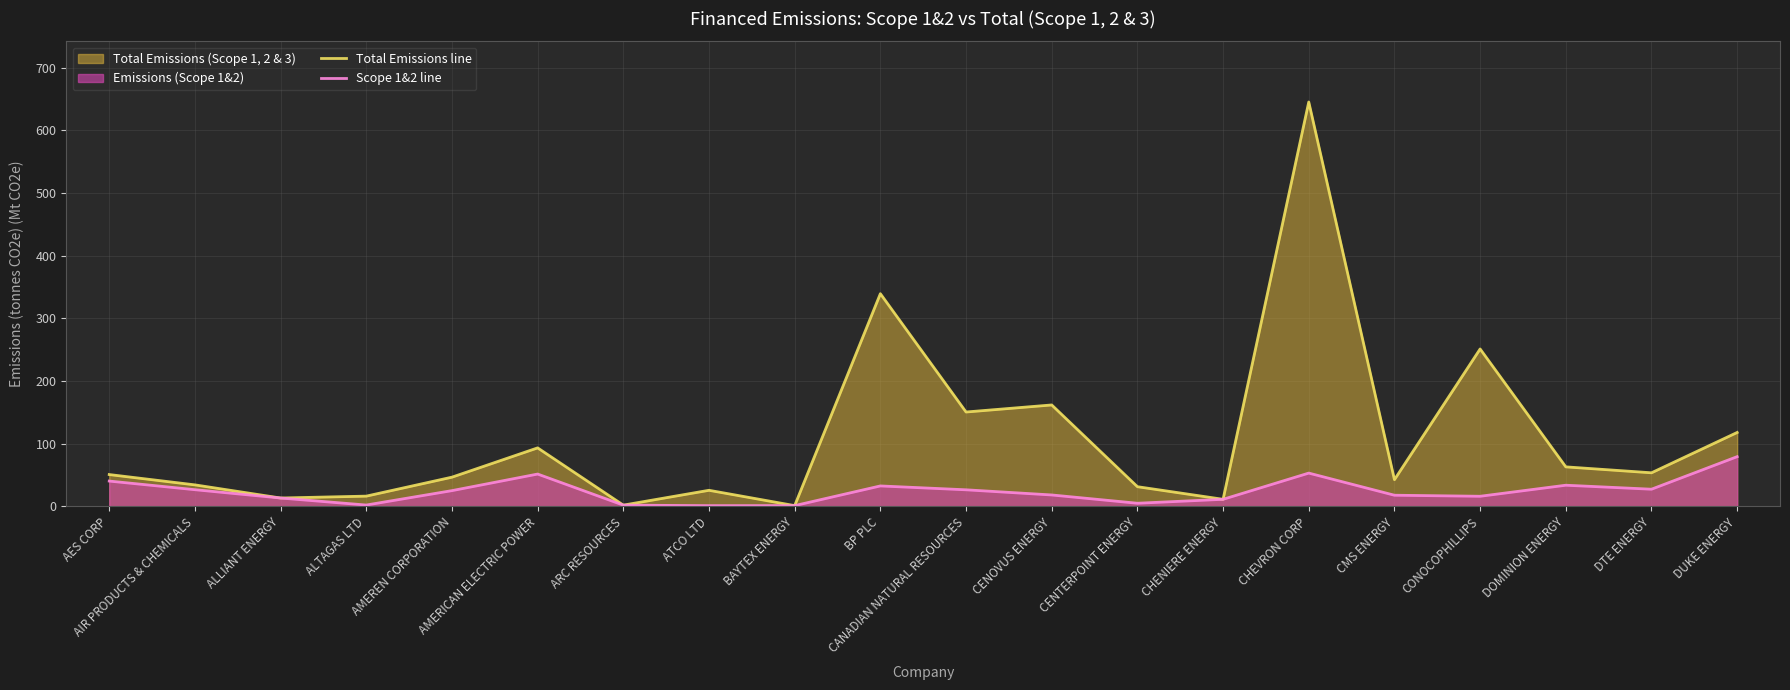

True or false: Scope 1&2 line has more than 2 points higher than both neighbors.

True